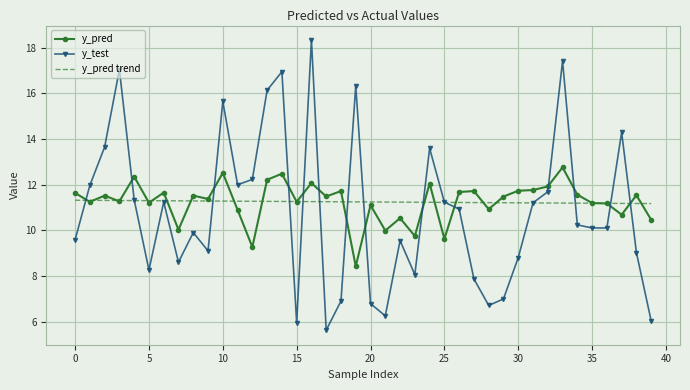

Which series ends up on top after the final intersection of y_pred trend and y_test?

y_pred trend